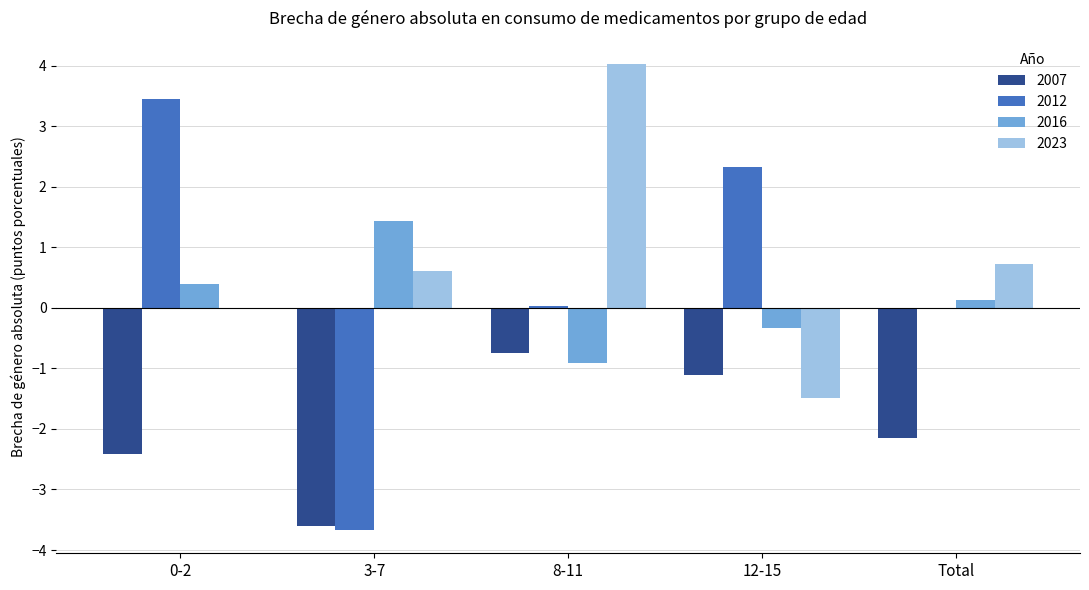

Where is 2007 nearest to the value -2?

Total